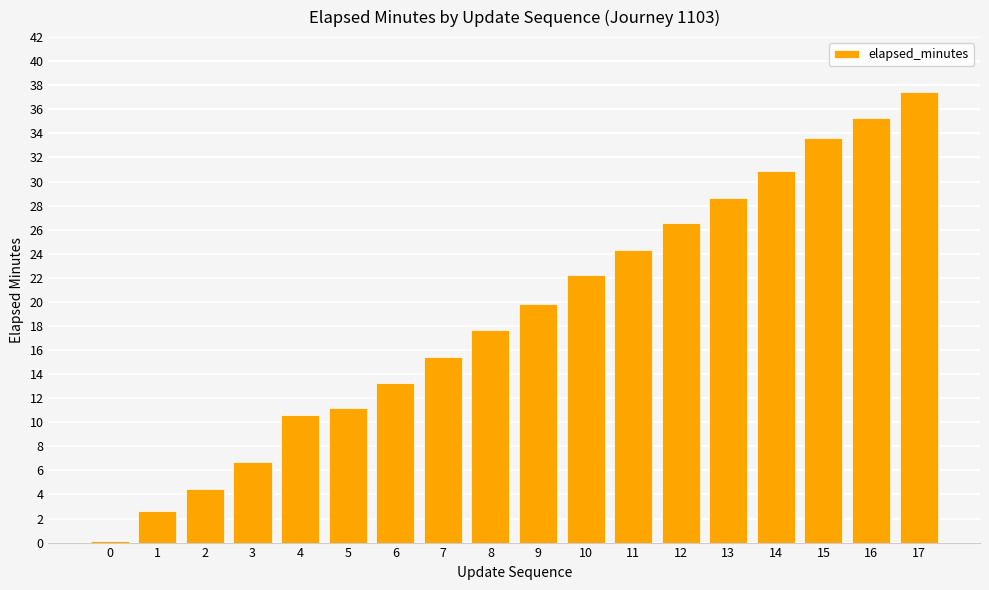

What is the difference between the second highest and minimum values?

35.1